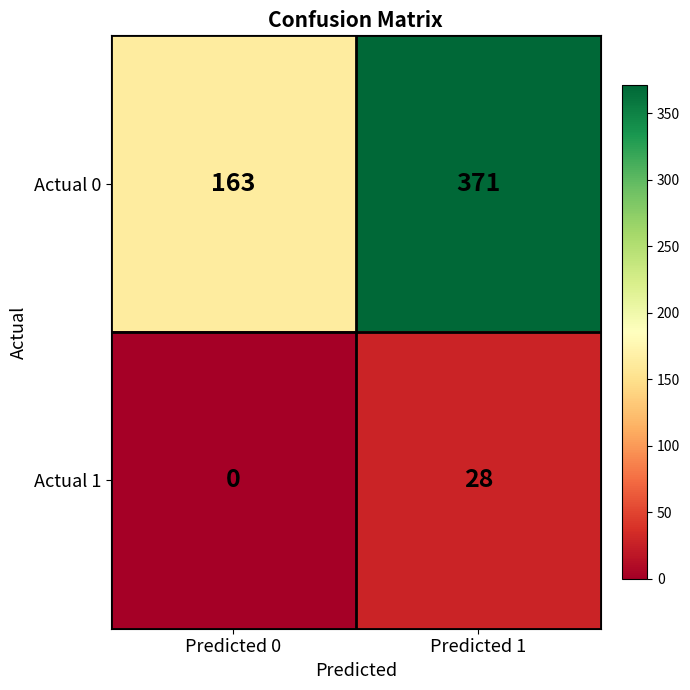

At Predicted 0, list the series in order from largest to smallest.

Actual 0, Actual 1